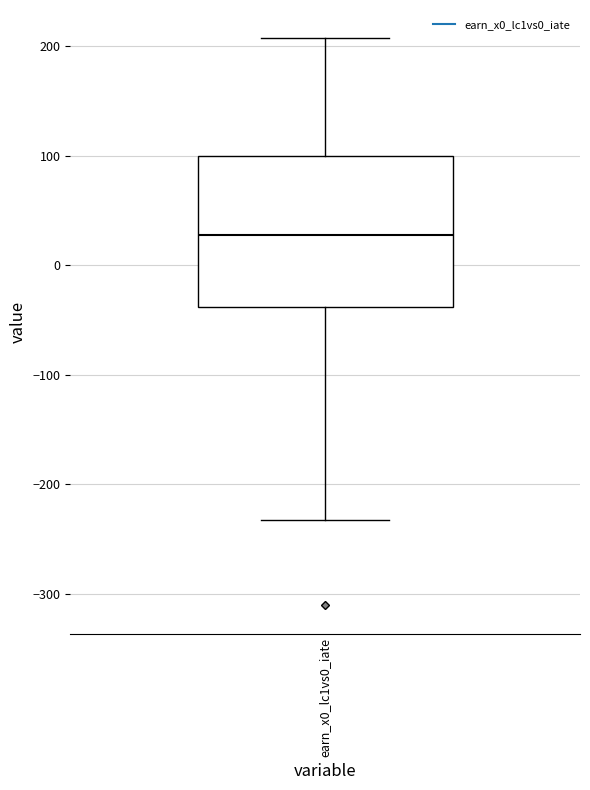

Where is the lower edge of the box for earn_x0_lc1vs0_iate on the y-axis? The values are not printed on the chart, so give them approximately, as read against the axis.

-40